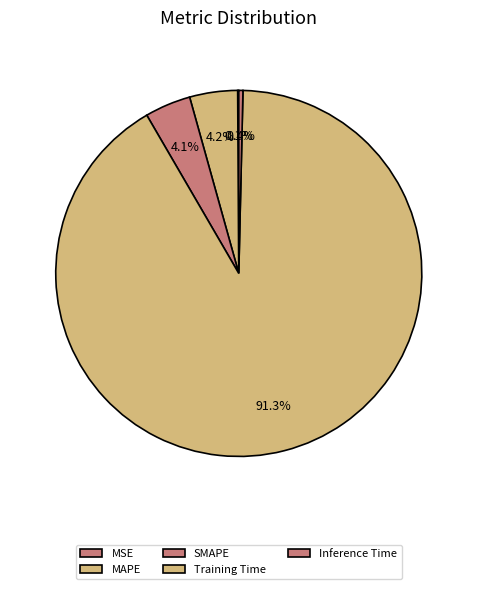

To the nearest percent, what is the combined percentage of Training Time and SMAPE?

95%